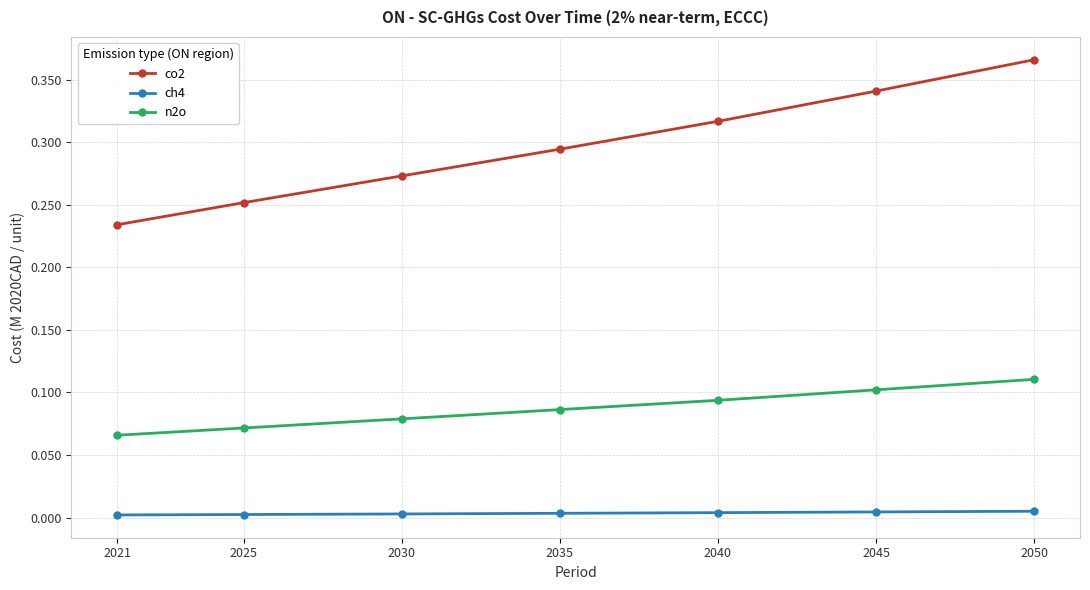

True or false: ch4 has a value of 0.0 at 2035.

True